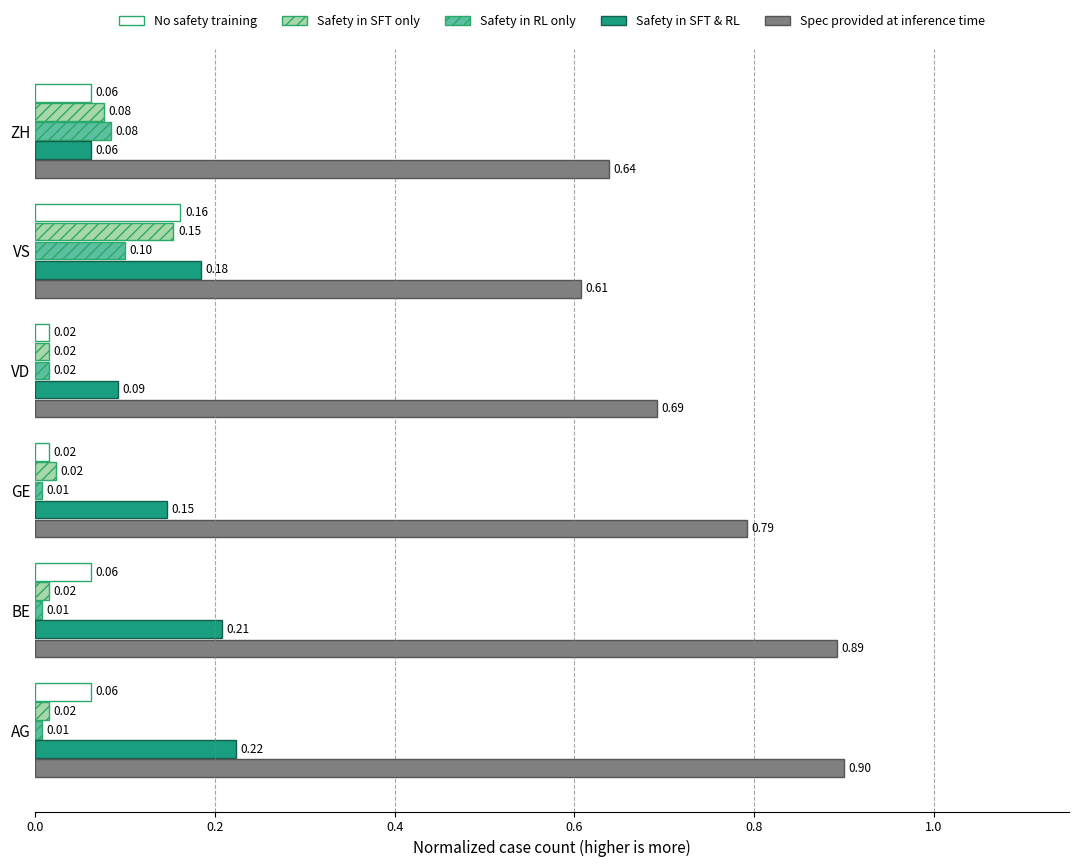

How many Spec provided at inference time values are between 0 and 1?

6